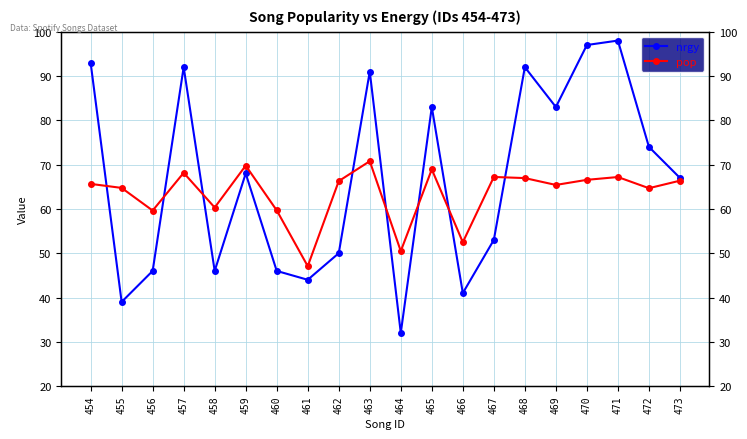

What is the difference between the maximum and minimum values in the nrgy series?

66.0